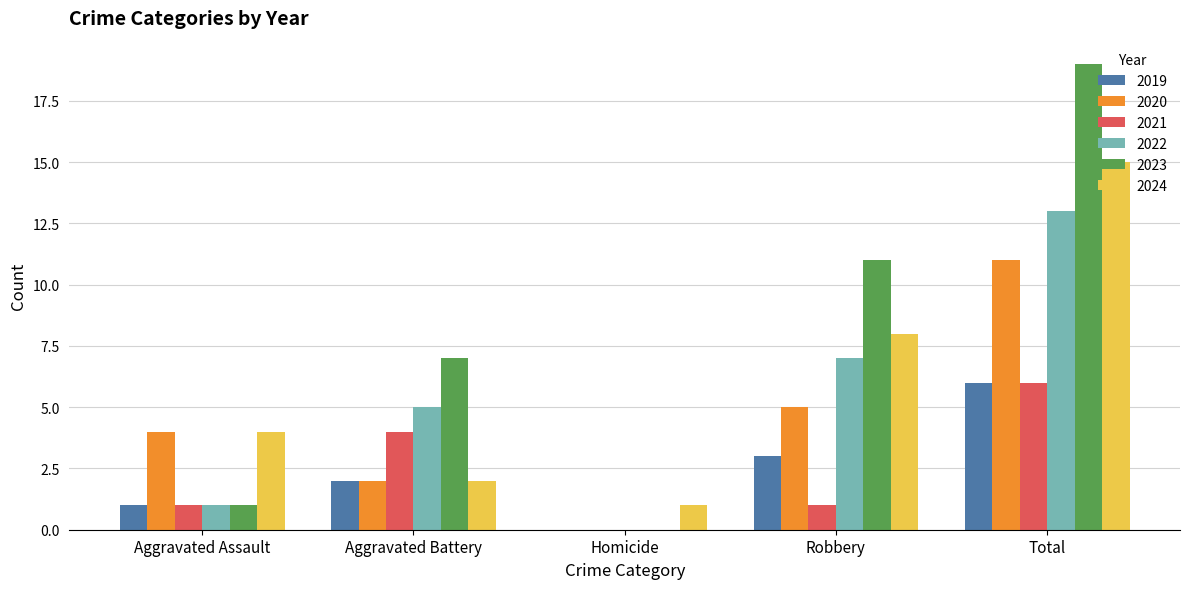

What is the sum of the 2024 values at Robbery and Aggravated Battery?

10